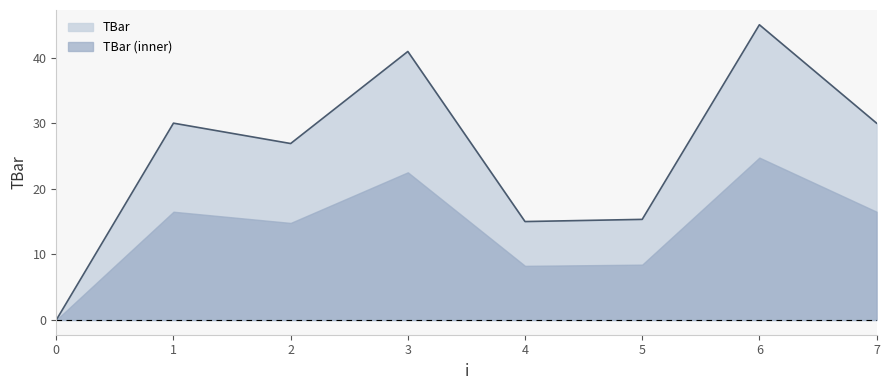

What is the change in value from 0 to 2?

+26.9